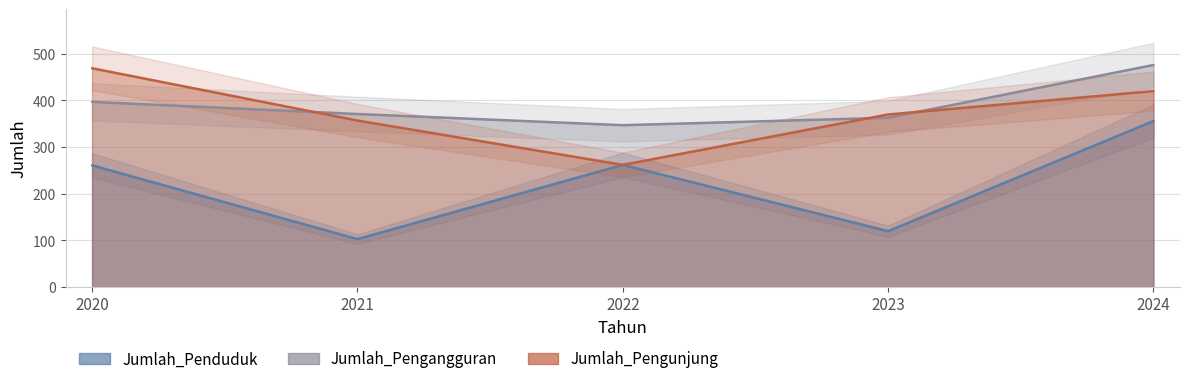

At which category is the sum across all series the highest?

2024